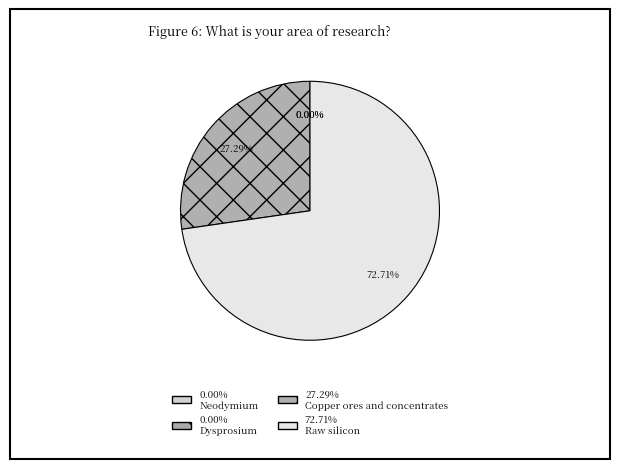

To the nearest percent, what is the average slice percentage?

25%